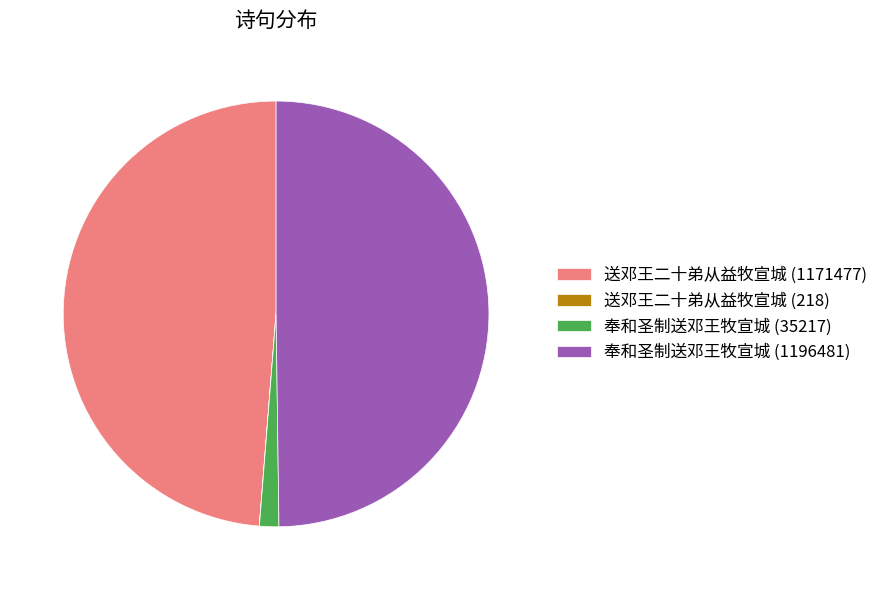

Combined, do 奉和圣制送邓王牧宣城 (1196481) and 送邓王二十弟从益牧宣城 (1171477) account for over 50%?

Yes